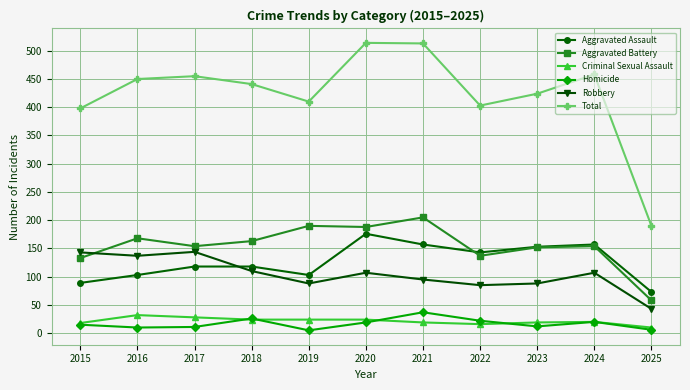

What is the smallest value displayed?

5